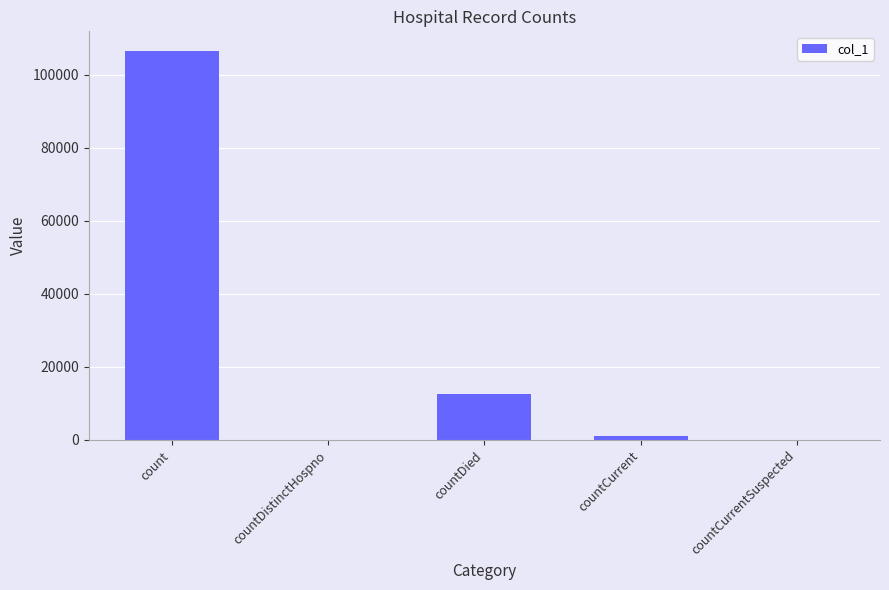

What is the sum of all values?

120365